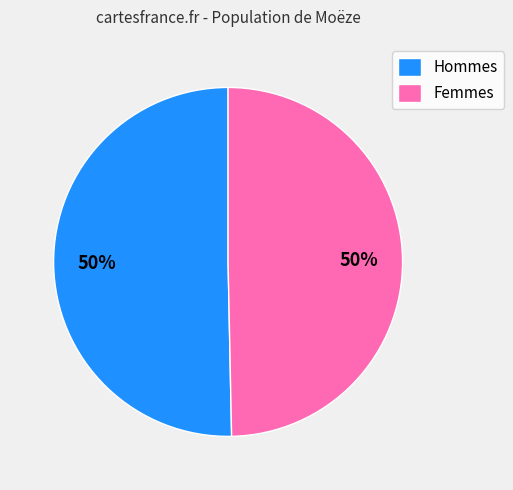

What is the ratio of the value at Femmes to the value at Hommes?

1.0